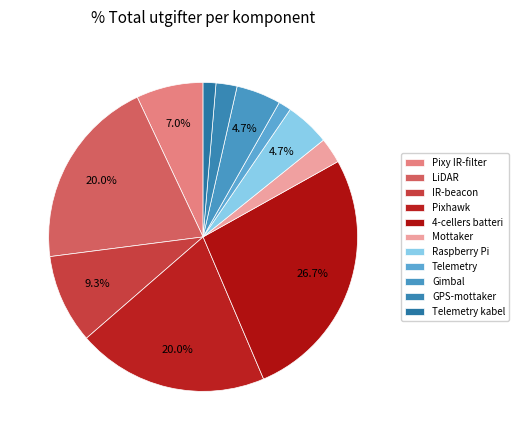

The GPS-mottaker slice represents 2% of the pie. True or false?

True